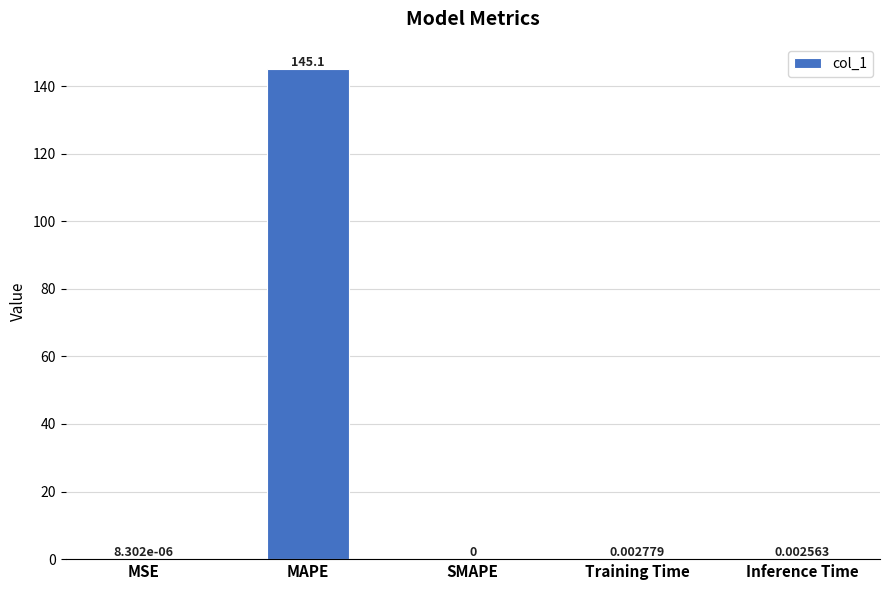

At which label is the value closest to 72?

Training Time